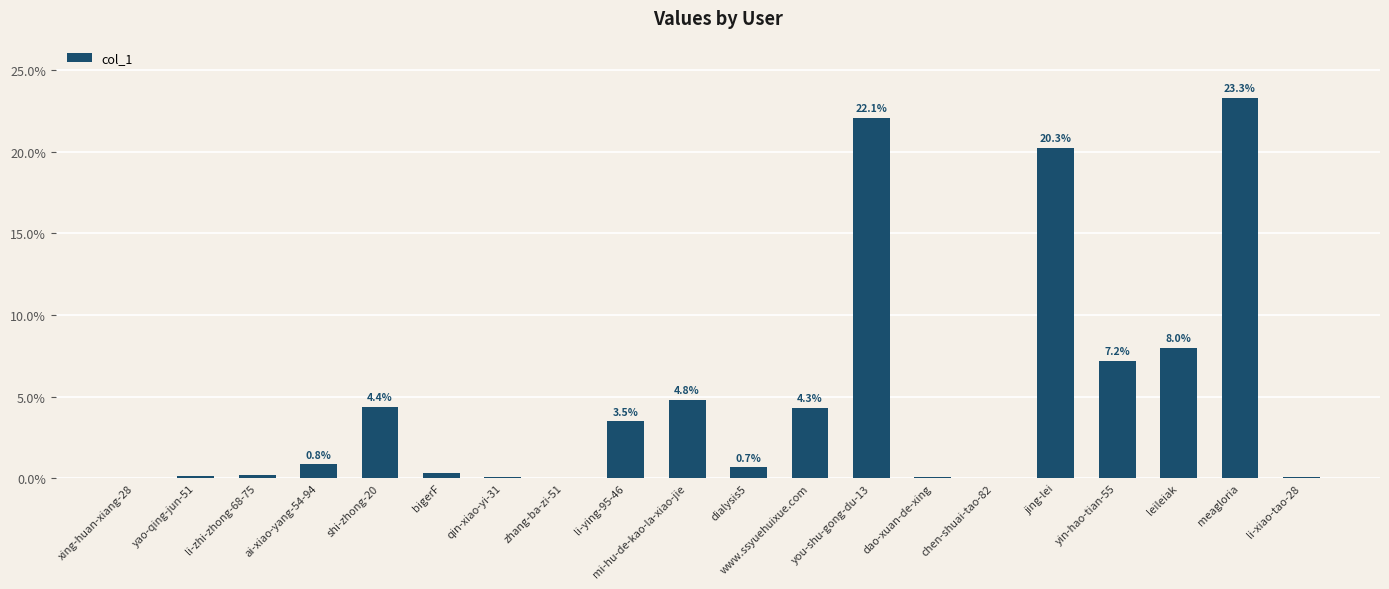

What is the sum of all values?

100.0